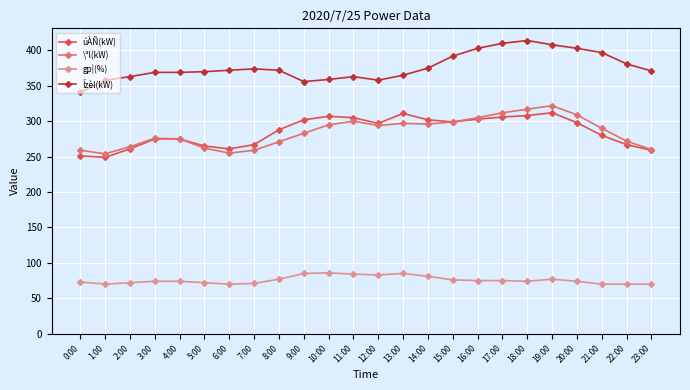

Which series has the largest total across all categories?

Ízèl(kW)